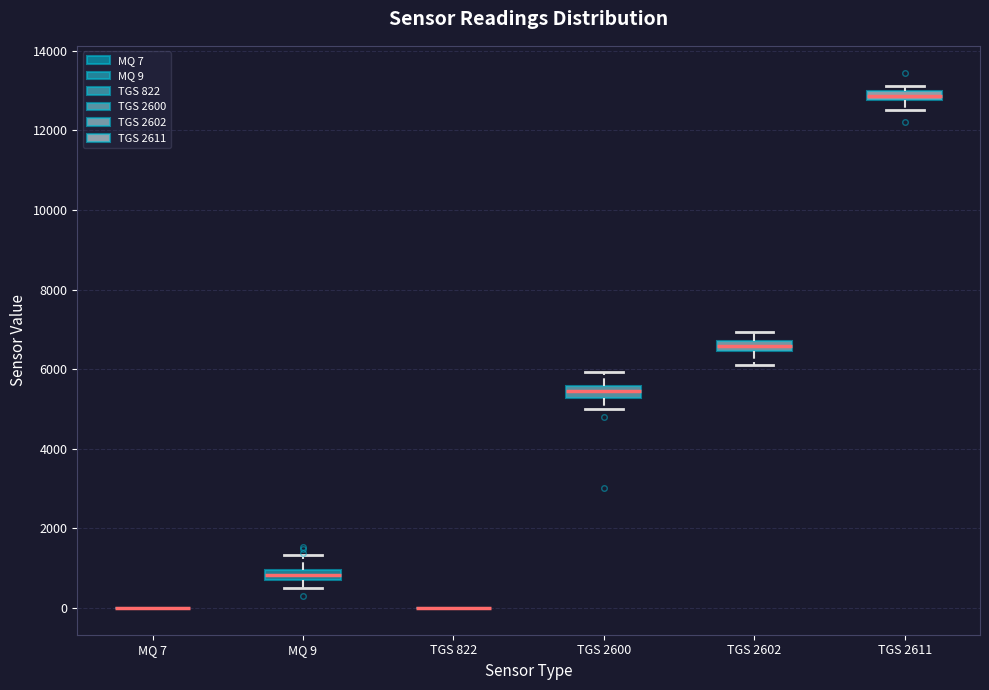

Where does the median line of the box for TGS 2600 sit on the y-axis? The values are not printed on the chart, so give them approximately, as read against the axis.

5400